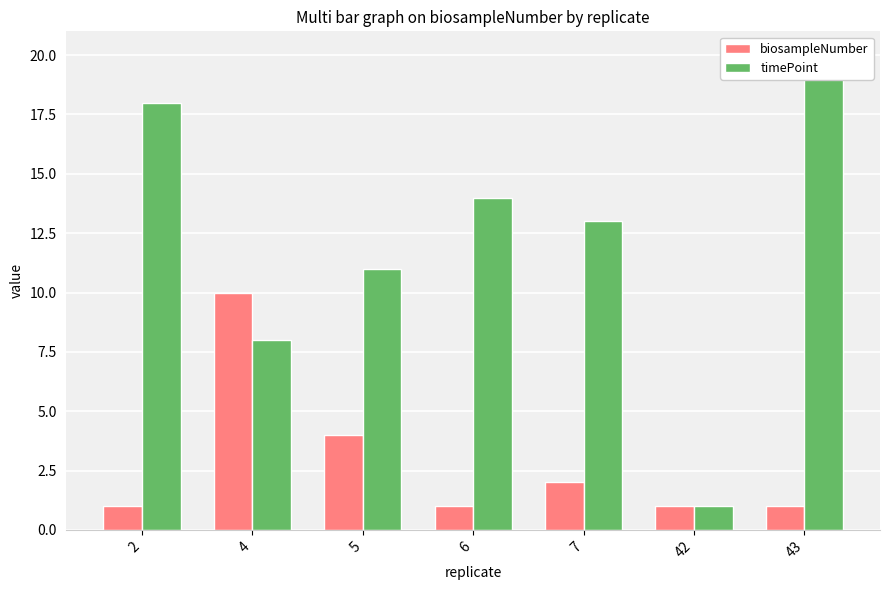

What are all the series names shown in the legend?

biosampleNumber, timePoint